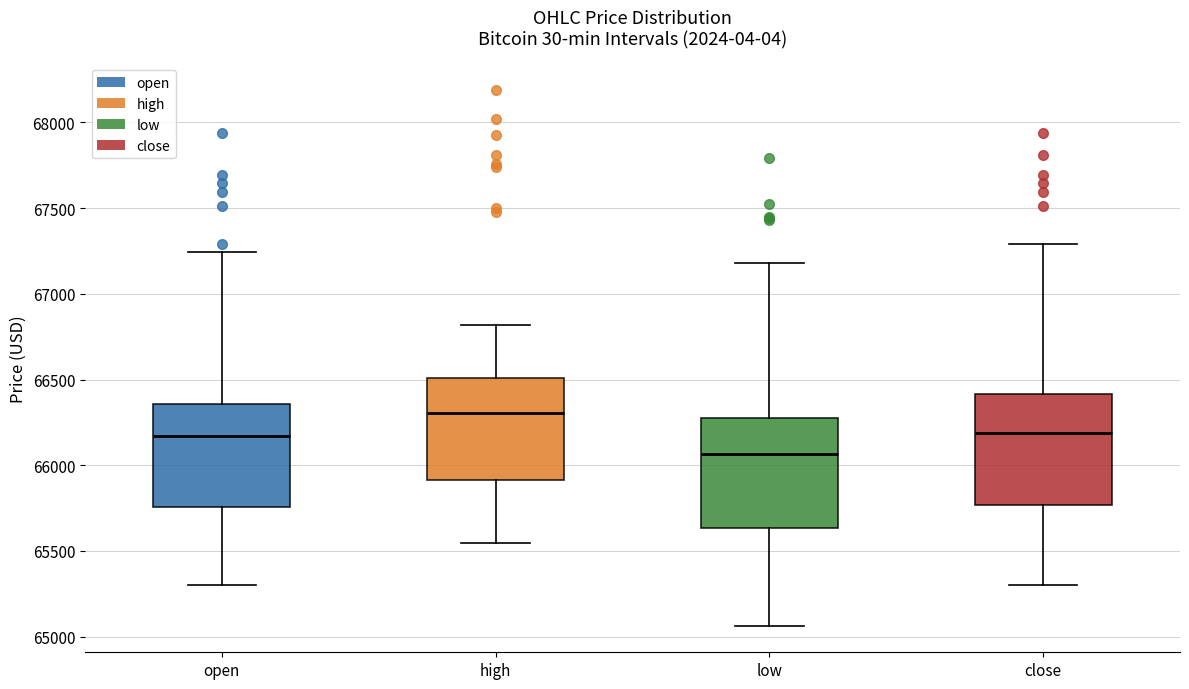

Which box's median line is the highest?

high